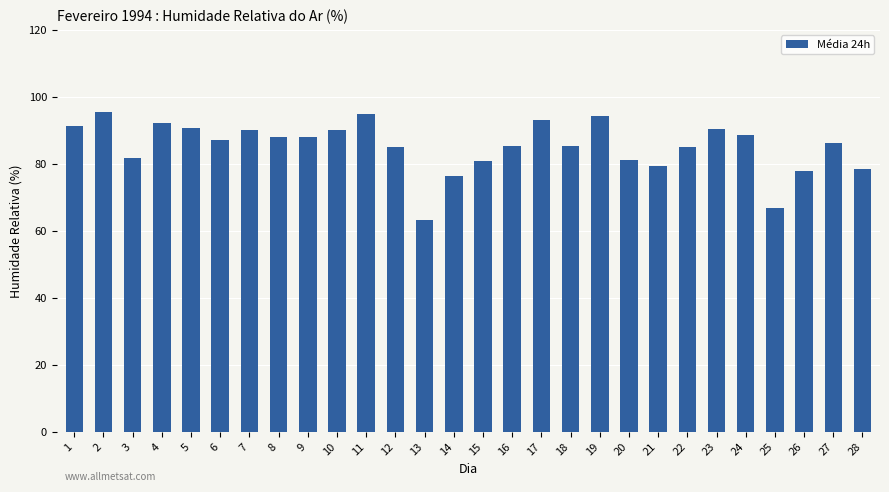

Is it true that the value at 22 is 84.9?

True